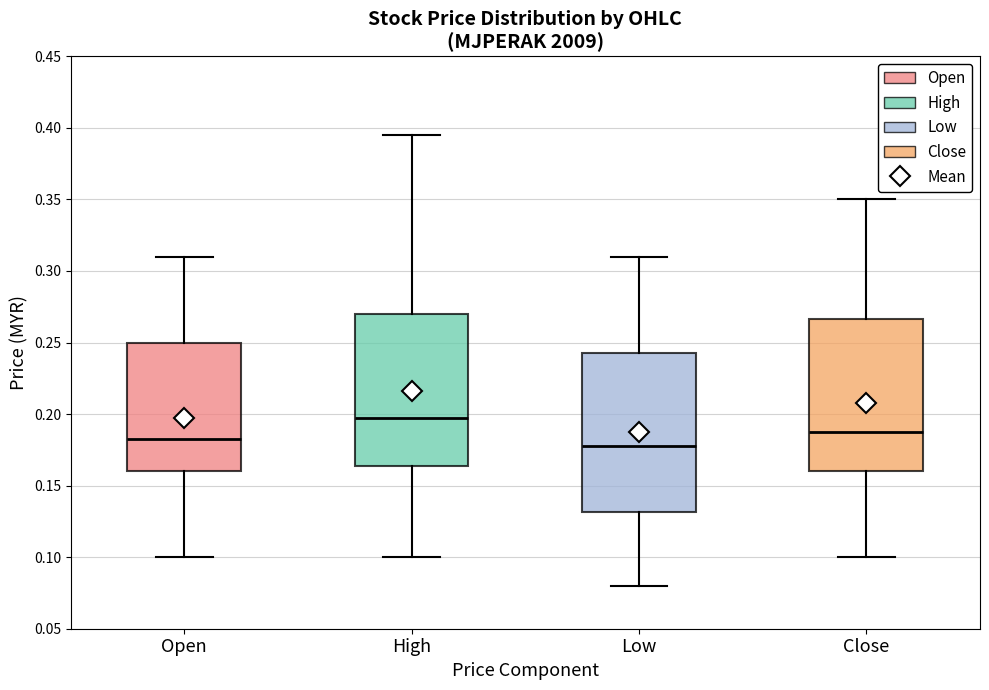

Reading left to right, read every box against the y-axis: the position of its median line, the range the box covers, and the ends of its whiskers. The values are not printed on the chart, so give them approximately, as read against the axis.

Open: median 0.185, box 0.160 to 0.250, whiskers 0.100 to 0.310
High: median 0.200, box 0.165 to 0.270, whiskers 0.100 to 0.395
Low: median 0.180, box 0.130 to 0.245, whiskers 0.080 to 0.310
Close: median 0.190, box 0.160 to 0.265, whiskers 0.100 to 0.350